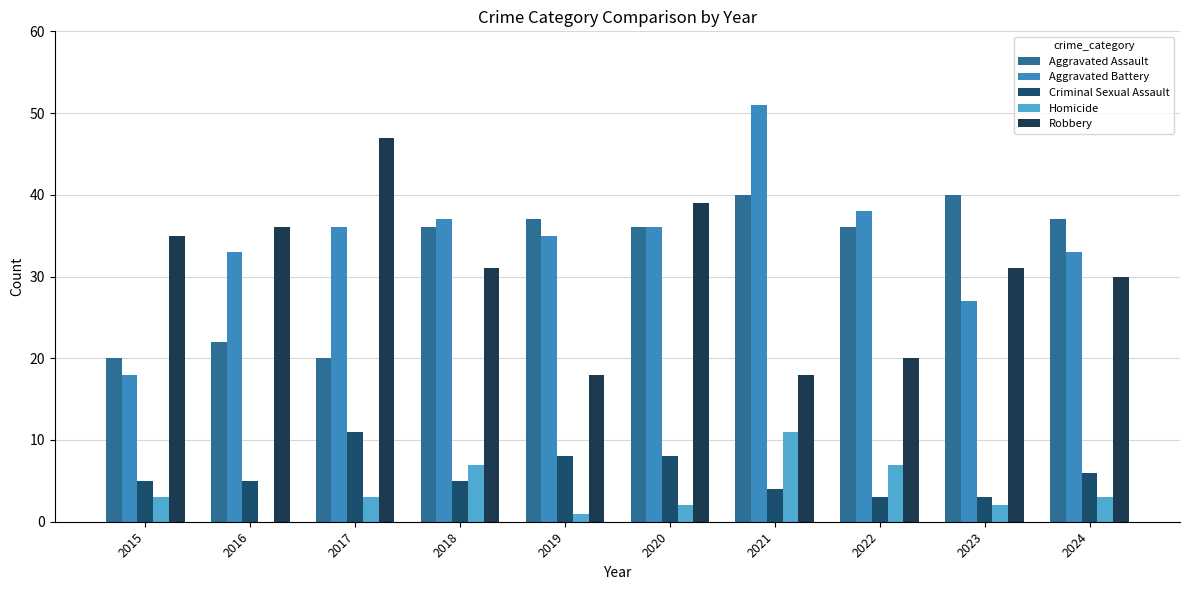

What is the difference between the Criminal Sexual Assault values at 2020 and 2024?

2